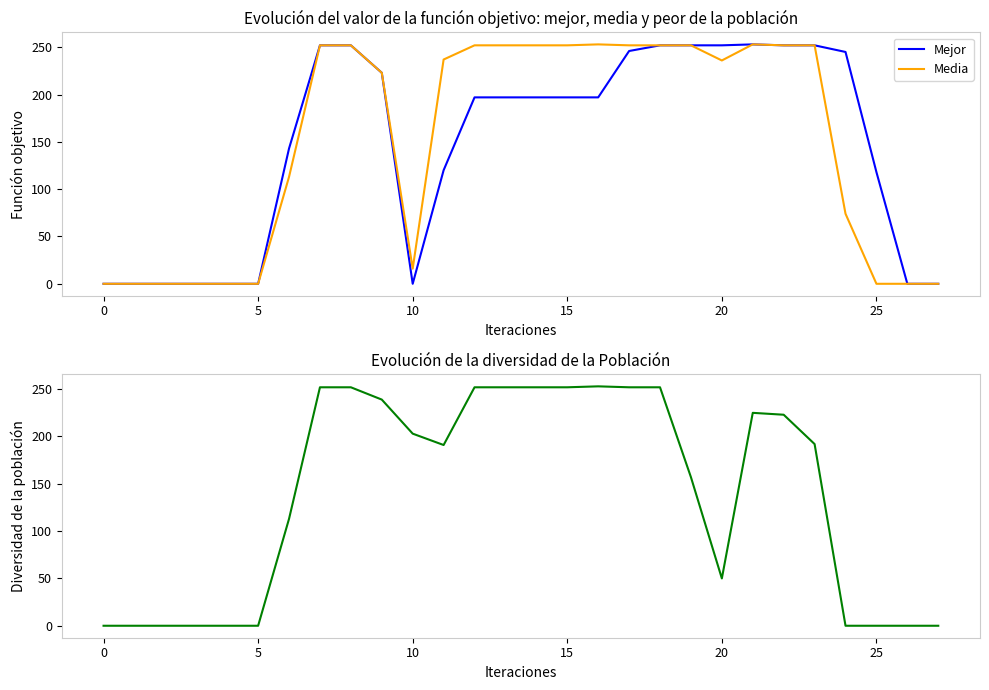

List the series in order of their peak value, highest first.

Mejor, Media, col_15